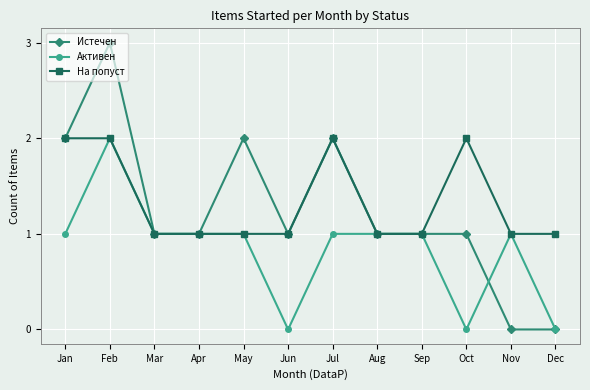

How many categories are shown in the chart?

12